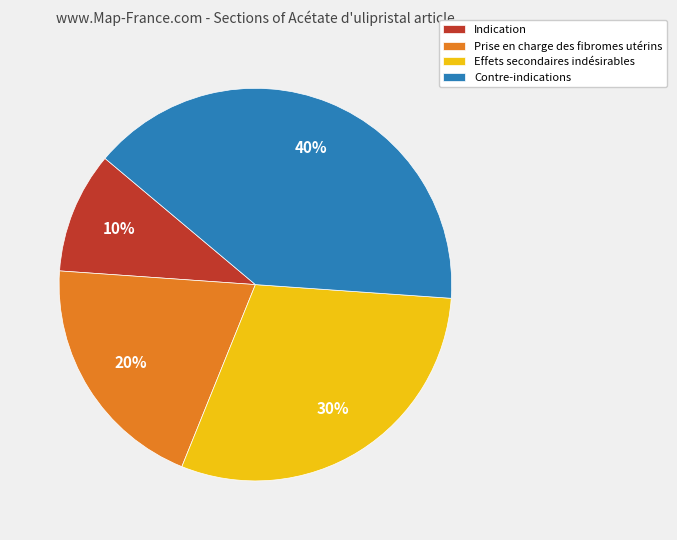

Rank the categories by value from highest to lowest.

Contre-indications, Effets secondaires indésirables, Prise en charge des fibromes utérins, Indication